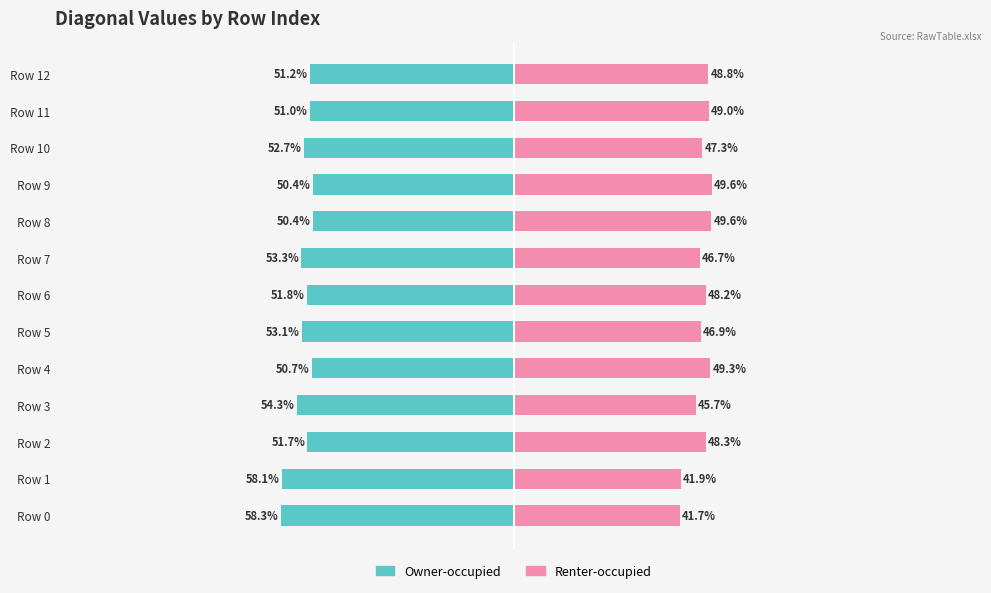

At which label does Renter-occupied reach its peak?

9